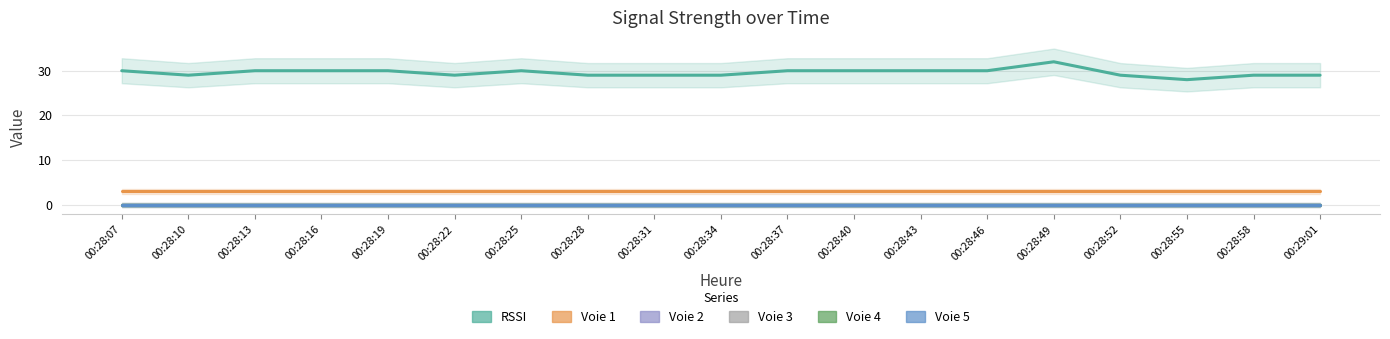

What is the maximum value shown in the chart?

32